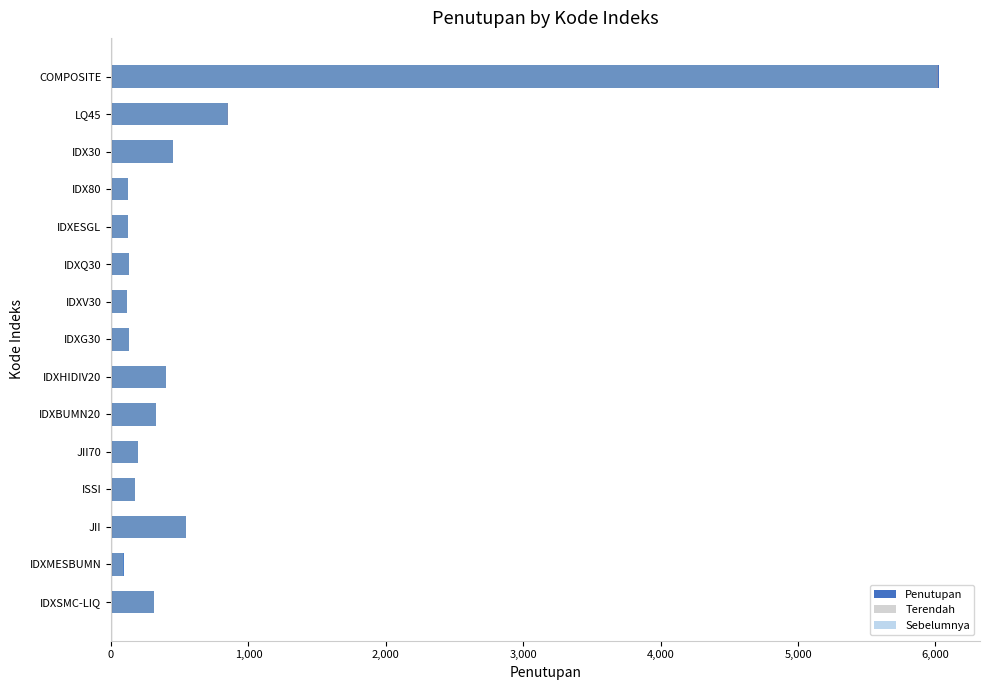

Which series has the largest total across all categories?

Penutupan